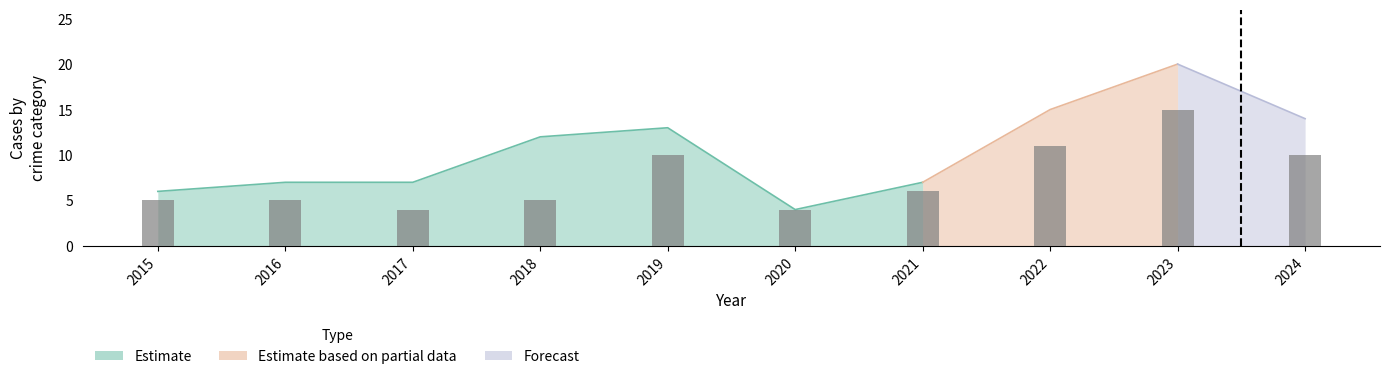

What value does the data have at 2019, to the nearest 5?

10